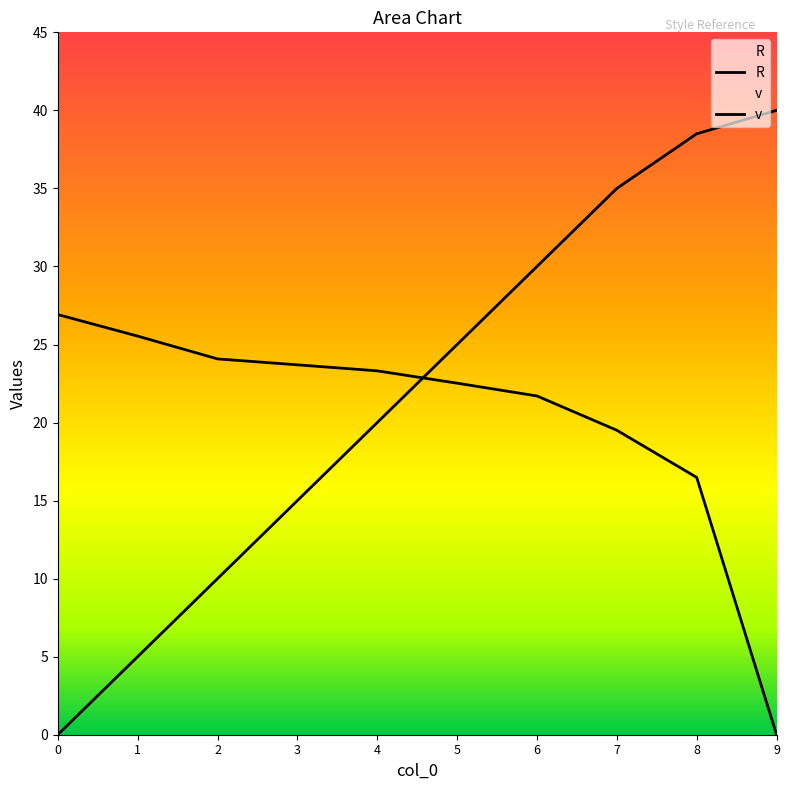

What is the difference between the second highest and second lowest values in the v series?

9.1